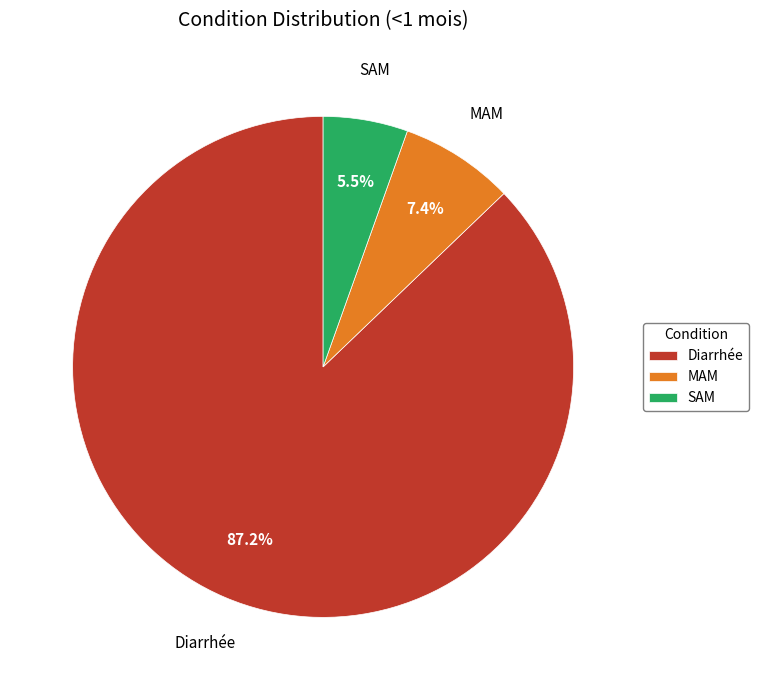

What is the largest slice in the pie chart?

Diarrhée